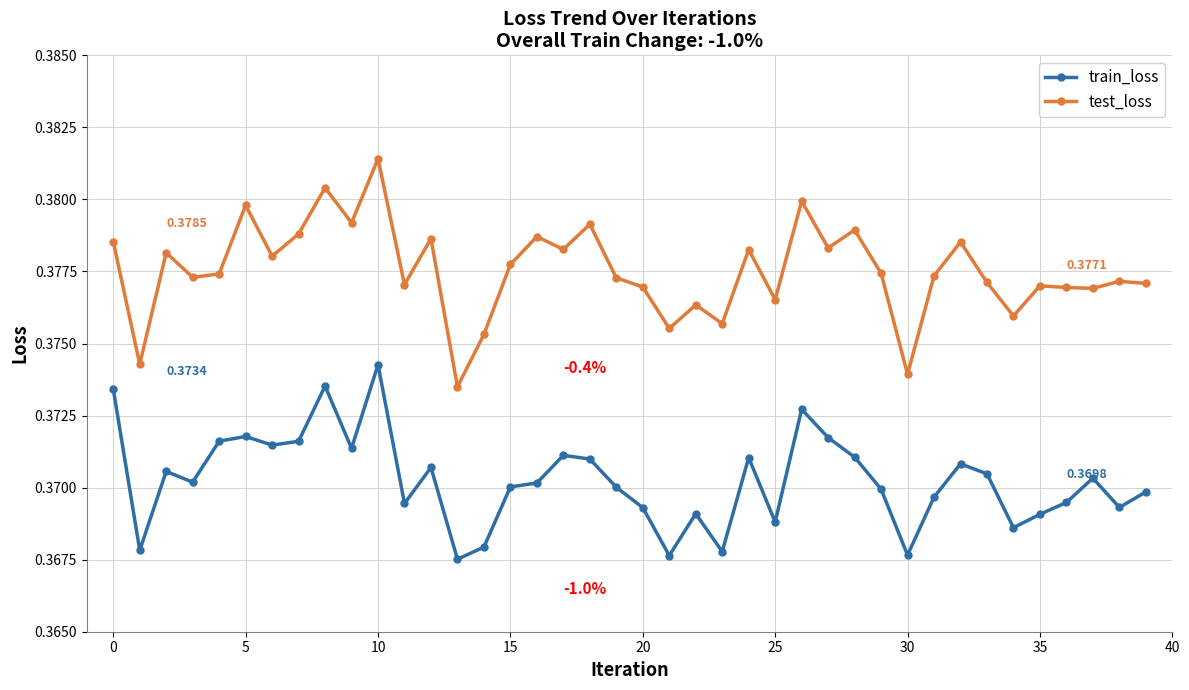

True or false: test_loss has more than 2 interior local peaks.

True